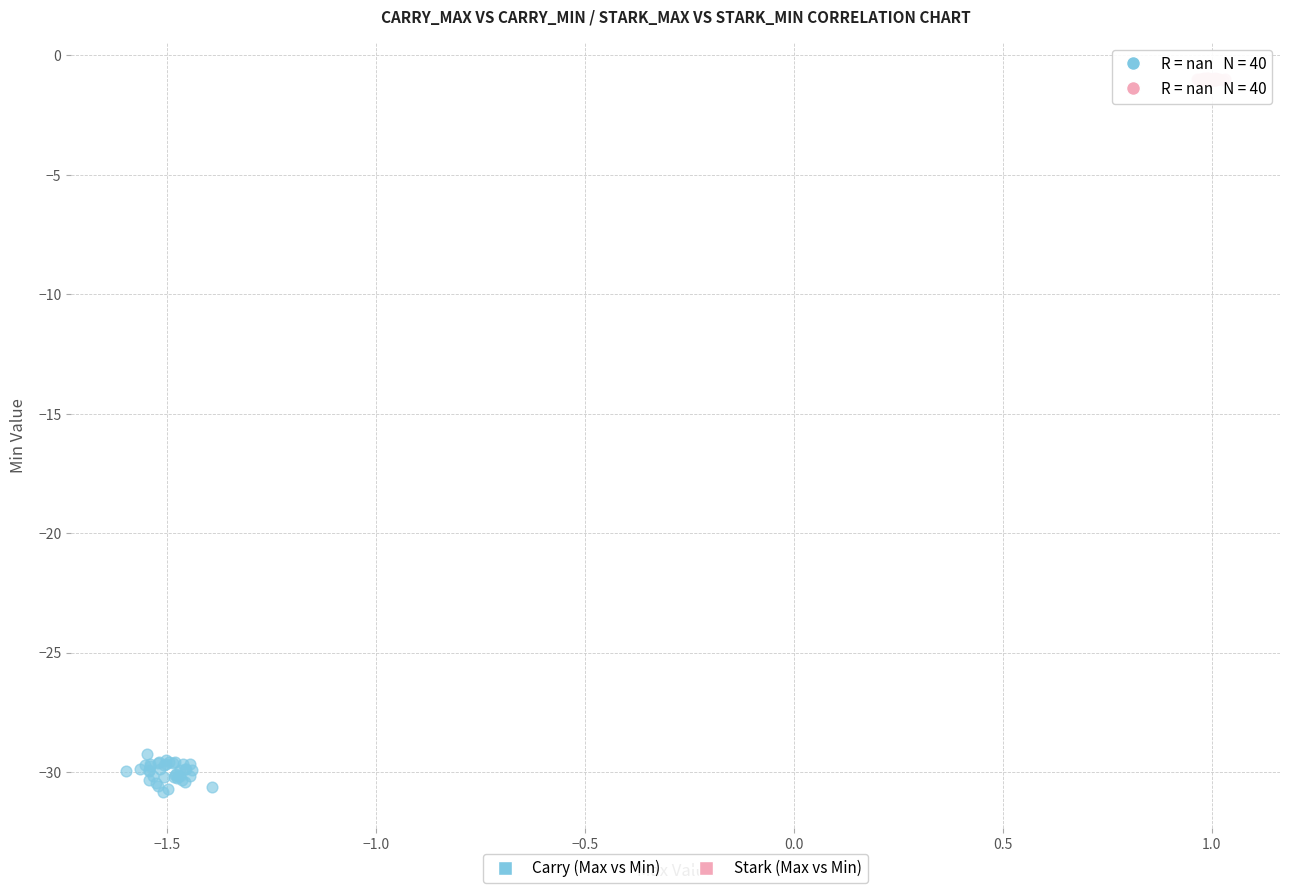

Which series has the widest spread of Y values?

Carry (Max vs Min)